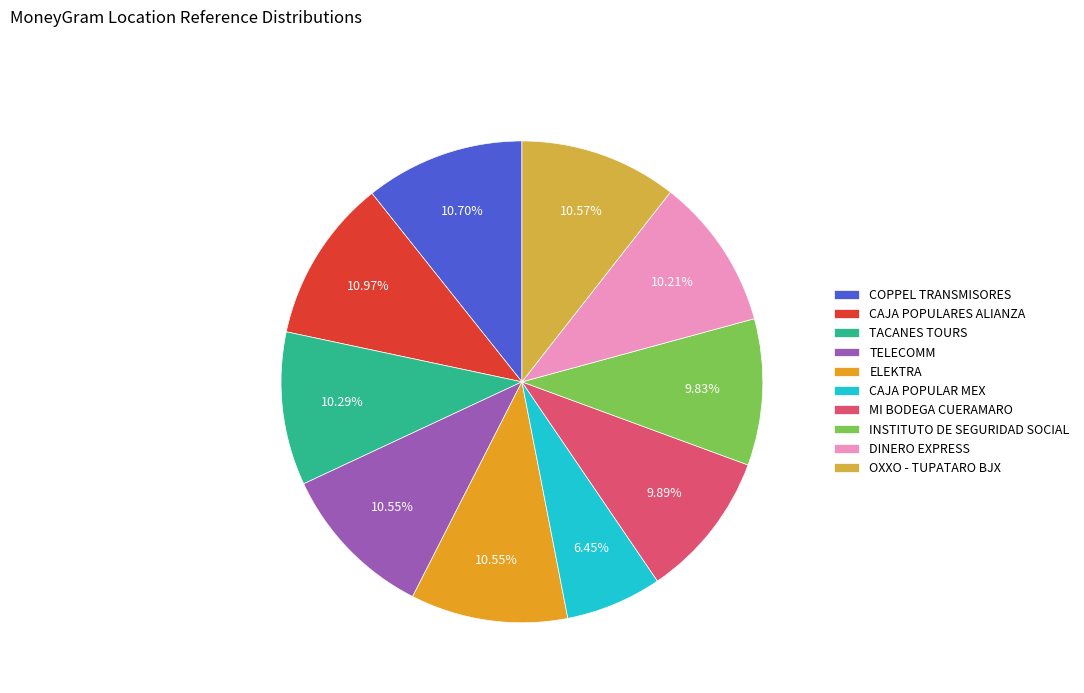

What is the ratio of the value at COPPEL TRANSMISORES to the value at DINERO EXPRESS?

1.0